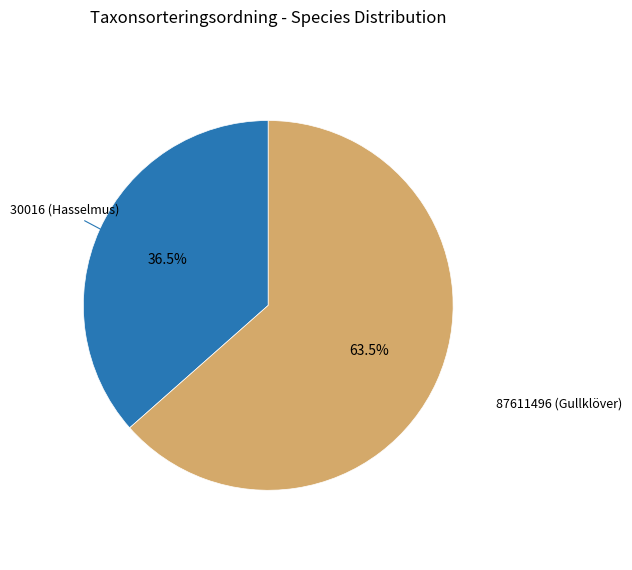

Is there a majority slice in this chart?

Yes